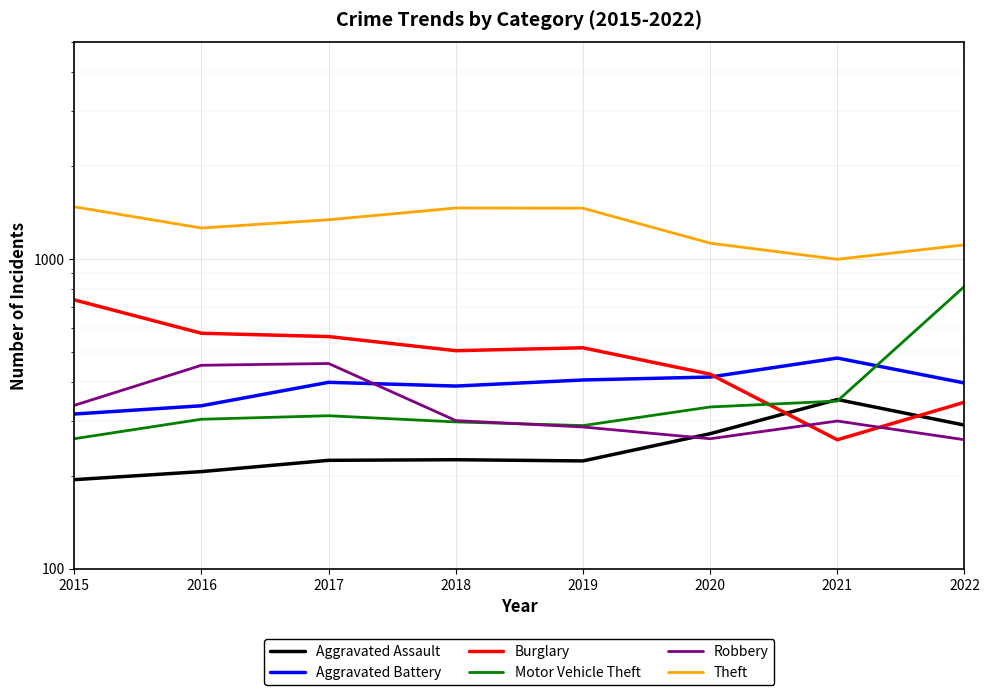

Where is Burglary nearest to the value 499?

2018